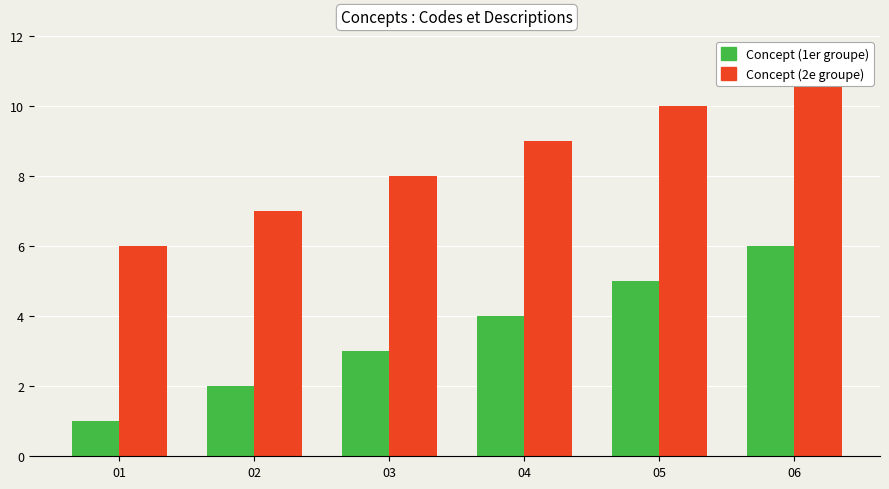

What is the total value across all series at 01?

7